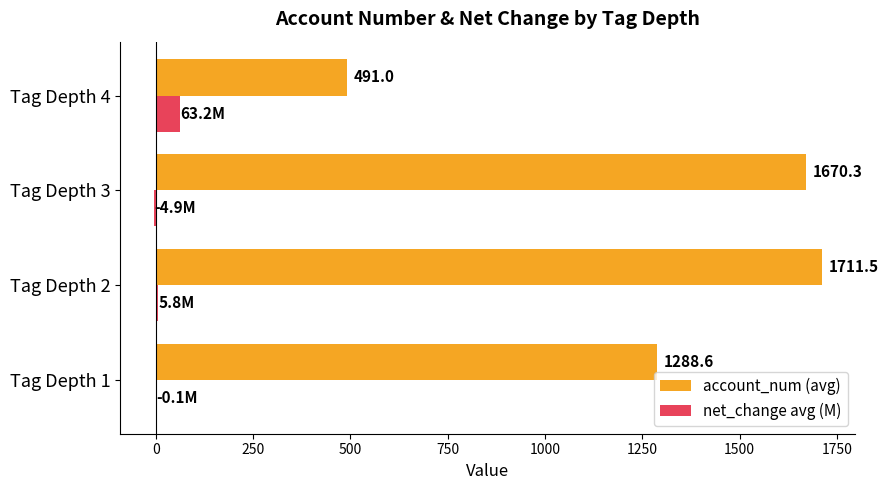

At which category does the chart reach its peak across all series?

Tag Depth 2